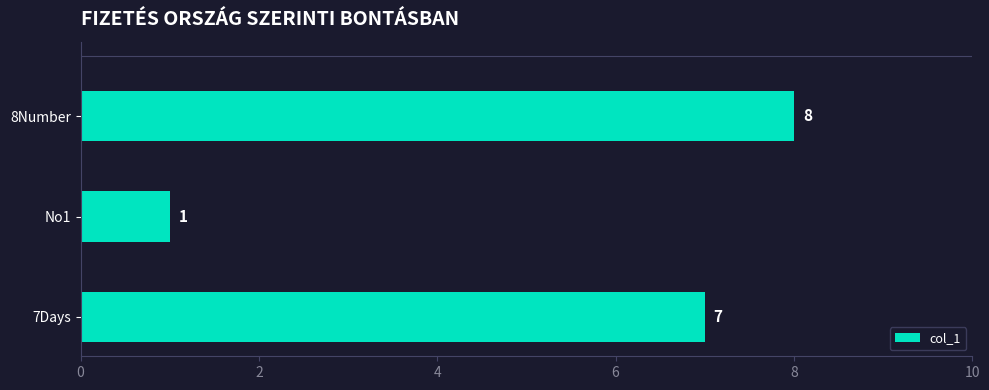

Reading bottom to top, transcribe all the data shown in this chart.

7Days=7	No1=1	8Number=8